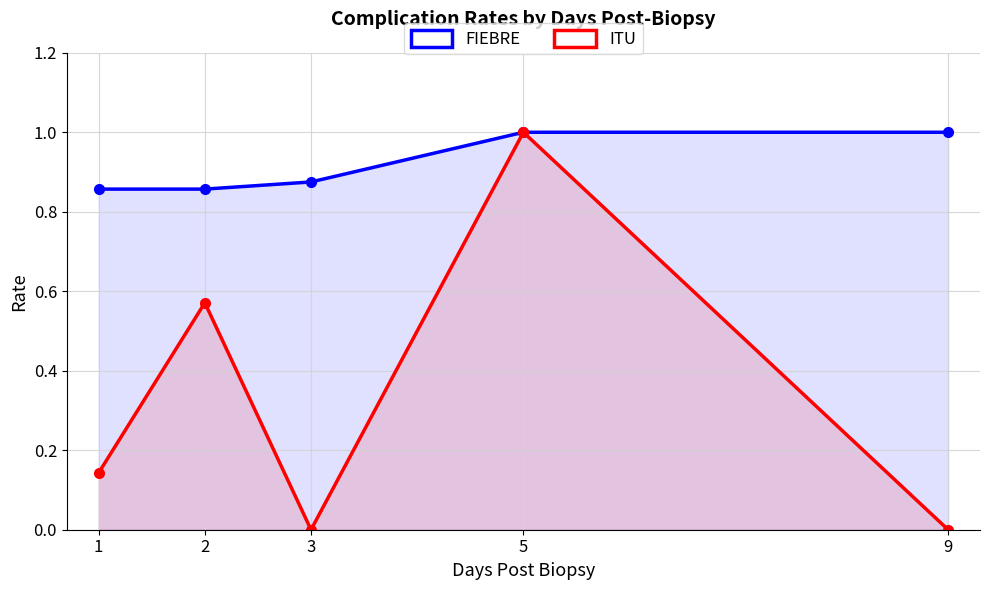

The FIEBRE series shows 0.2 at 3. True or false?

False